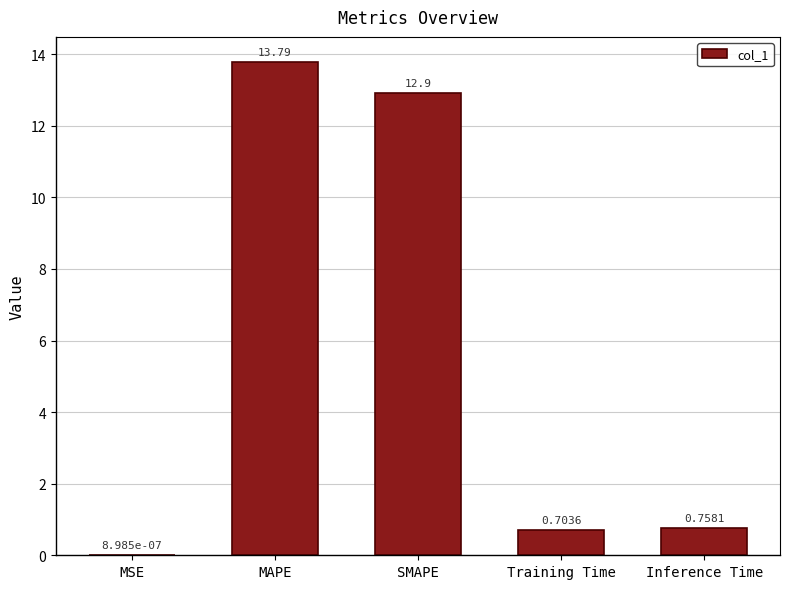

What is the change in value from MAPE to SMAPE?

-0.9